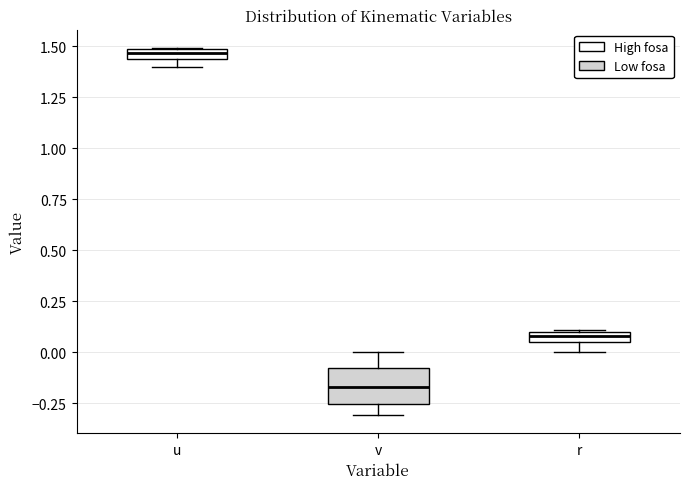

Which box's median line is the highest?

u